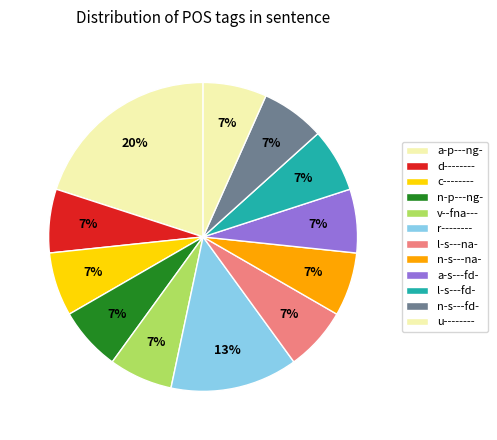

Count the number of slices in the pie.

12